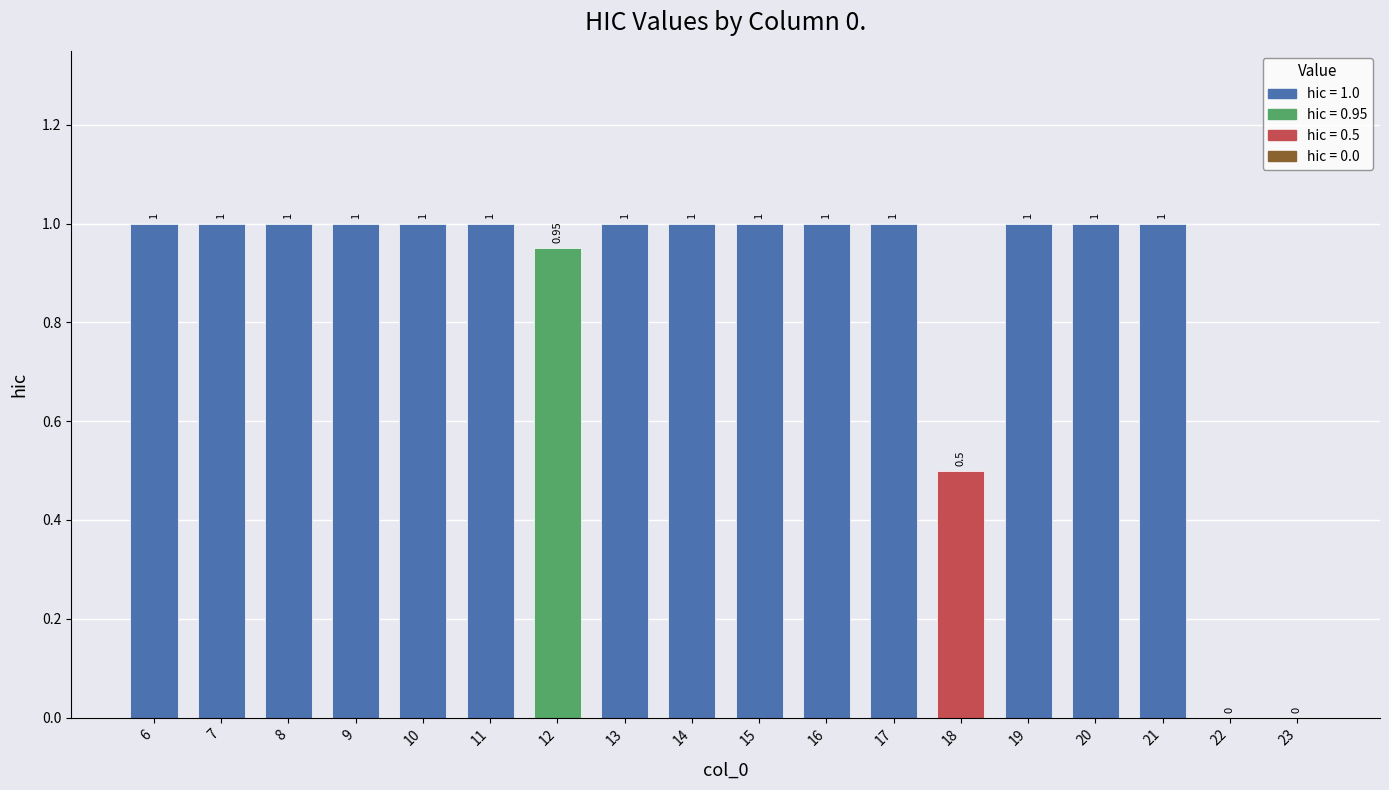

What is the sum of the values at 21 and 8?

2.0